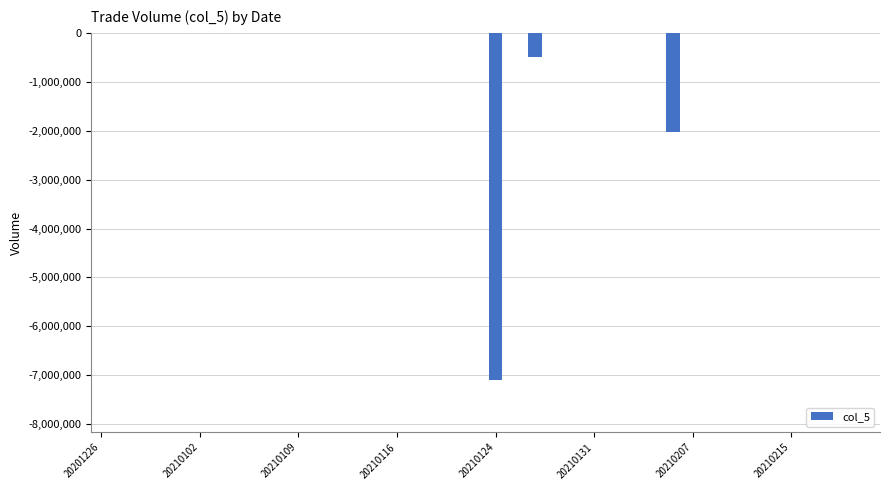

What is the sum of all values?

-9621051